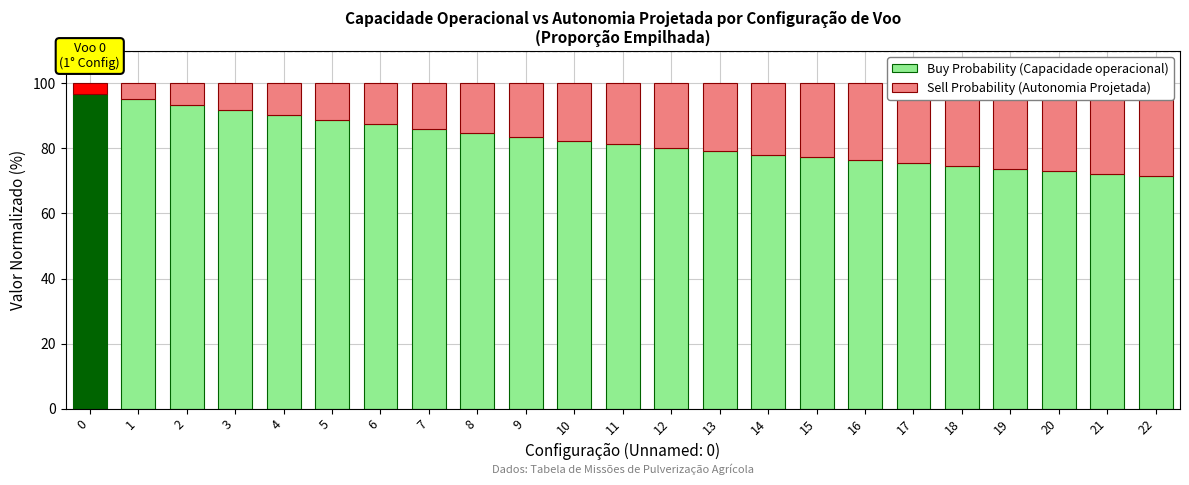

At 17, list the series in order from smallest to largest.

Sell Probability (Autonomia Projetada), Buy Probability (Capacidade operacional)